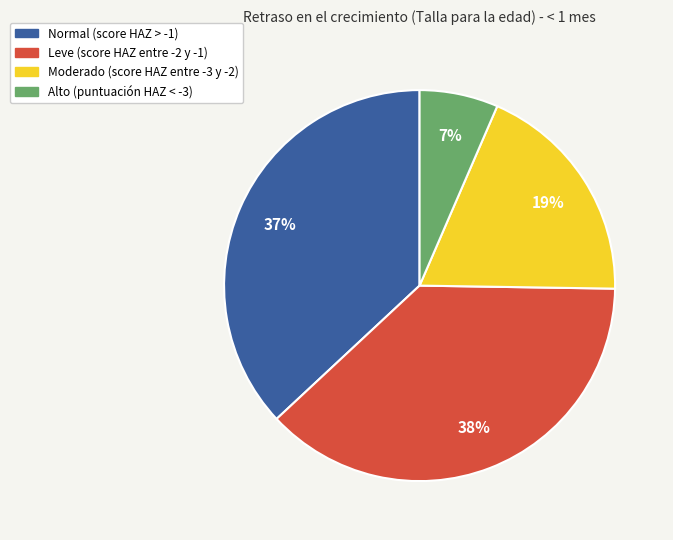

Does Alto (puntuación HAZ < -3) represent more than half of the total?

No